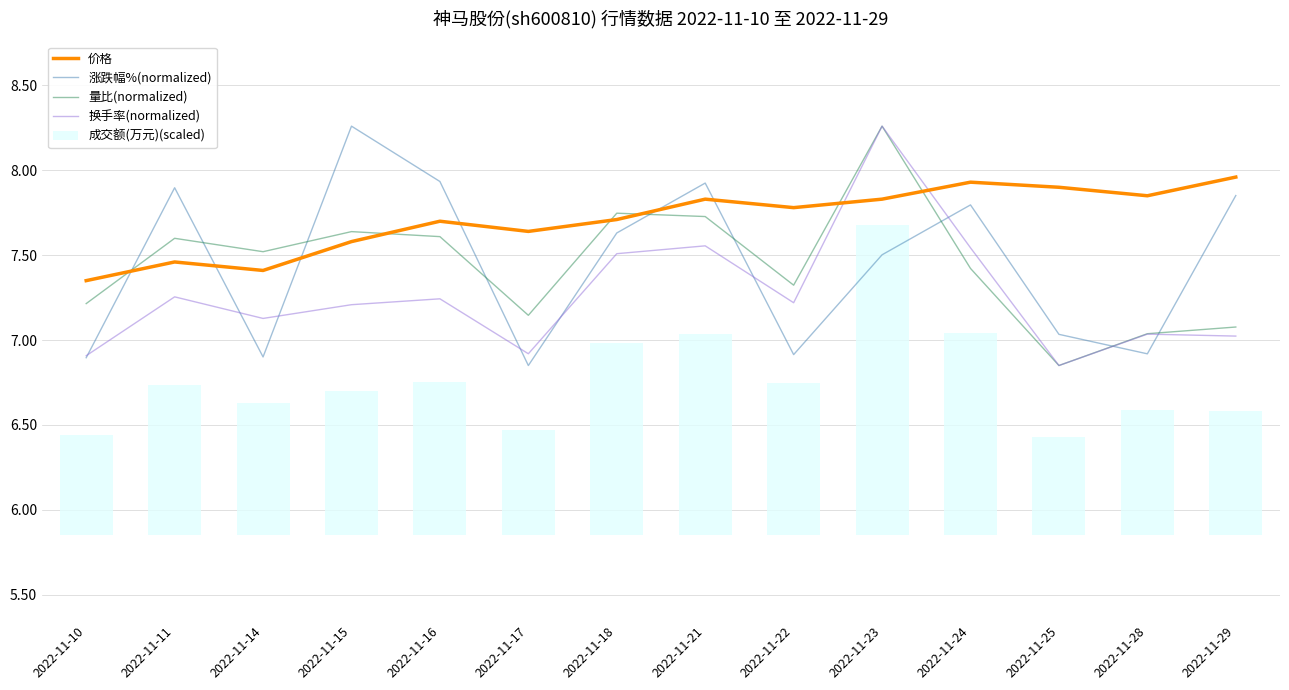

Reading right to left, transcribe all the data shown in this chart.

价格: 2022-11-29=8.0	2022-11-28=7.8	2022-11-25=7.9	2022-11-24=7.9	2022-11-23=7.8	2022-11-22=7.8	2022-11-21=7.8	2022-11-18=7.7	2022-11-17=7.6	2022-11-16=7.7	2022-11-15=7.6	2022-11-14=7.4	2022-11-11=7.5	2022-11-10=7.3
涨跌幅%(normalized): 2022-11-29=7.9	2022-11-28=6.9	2022-11-25=7.0	2022-11-24=7.8	2022-11-23=7.5	2022-11-22=6.9	2022-11-21=7.9	2022-11-18=7.6	2022-11-17=6.8	2022-11-16=7.9	2022-11-15=8.3	2022-11-14=6.9	2022-11-11=7.9	2022-11-10=6.9
量比(normalized): 2022-11-29=7.1	2022-11-28=7.0	2022-11-25=6.8	2022-11-24=7.4	2022-11-23=8.3	2022-11-22=7.3	2022-11-21=7.7	2022-11-18=7.7	2022-11-17=7.1	2022-11-16=7.6	2022-11-15=7.6	2022-11-14=7.5	2022-11-11=7.6	2022-11-10=7.2
换手率(normalized): 2022-11-29=7.0	2022-11-28=7.0	2022-11-25=6.8	2022-11-24=7.5	2022-11-23=8.3	2022-11-22=7.2	2022-11-21=7.6	2022-11-18=7.5	2022-11-17=6.9	2022-11-16=7.2	2022-11-15=7.2	2022-11-14=7.1	2022-11-11=7.3	2022-11-10=6.9
成交额(万元)(scaled): 2022-11-29=0.7	2022-11-28=0.7	2022-11-25=0.6	2022-11-24=1.2	2022-11-23=1.8	2022-11-22=0.9	2022-11-21=1.2	2022-11-18=1.1	2022-11-17=0.6	2022-11-16=0.9	2022-11-15=0.9	2022-11-14=0.8	2022-11-11=0.9	2022-11-10=0.6